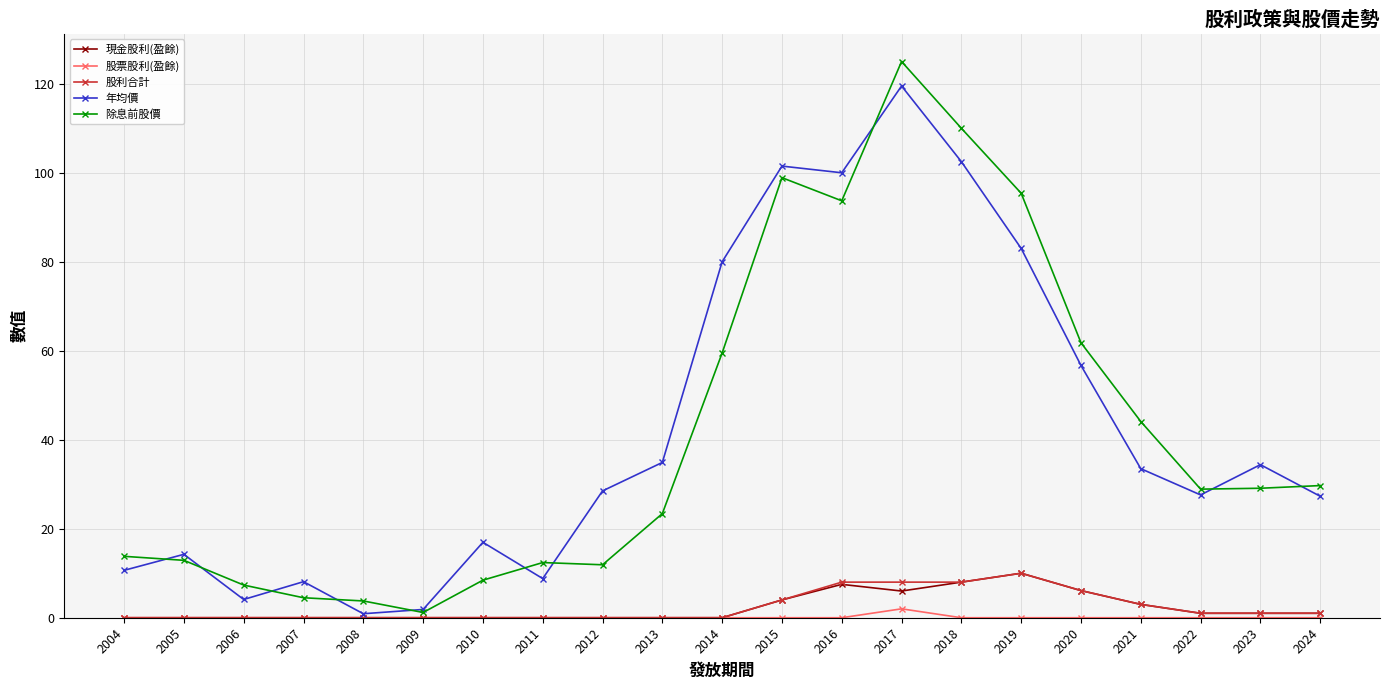

True or false: 年均價 and 除息前股價 intersect in this chart.

True